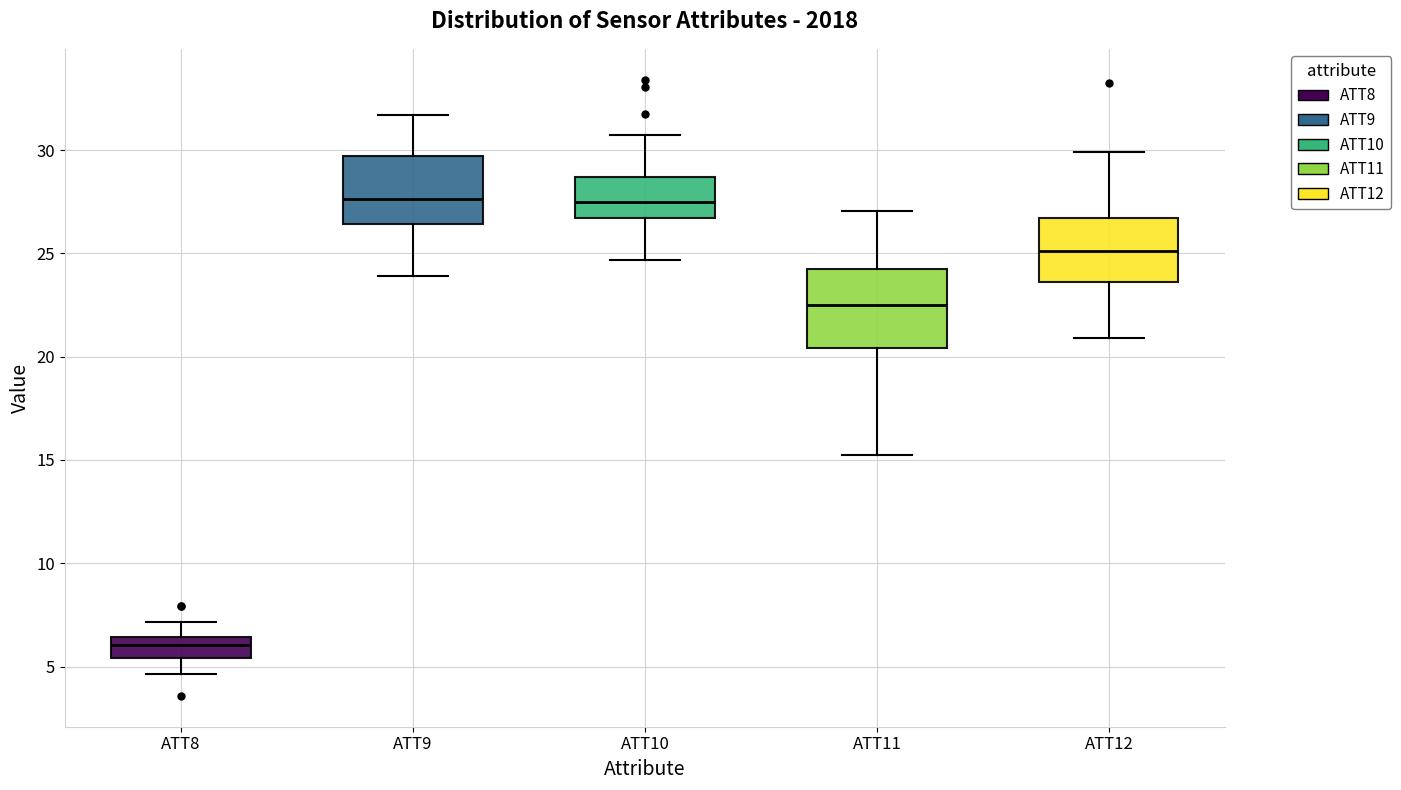

Reading left to right, read every box against the y-axis: the position of its median line, the range the box covers, and the ends of its whiskers. The values are not printed on the chart, so give them approximately, as read against the axis.

ATT8: median 6.0, box 5.5 to 6.5, whiskers 4.5 to 7.0
ATT9: median 27.5, box 26.5 to 29.5, whiskers 24.0 to 31.5
ATT10: median 27.5, box 26.5 to 28.5, whiskers 24.5 to 30.5
ATT11: median 22.5, box 20.5 to 24.5, whiskers 15.0 to 27.0
ATT12: median 25.0, box 23.5 to 26.5, whiskers 21.0 to 30.0